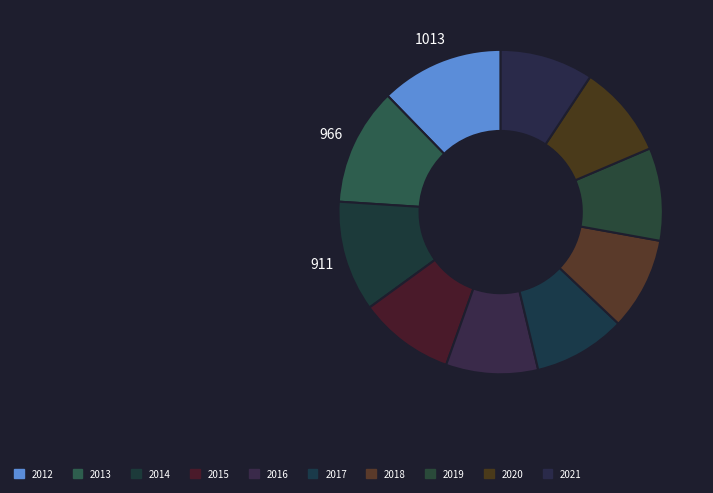

What is the smallest slice in the pie chart?

2016